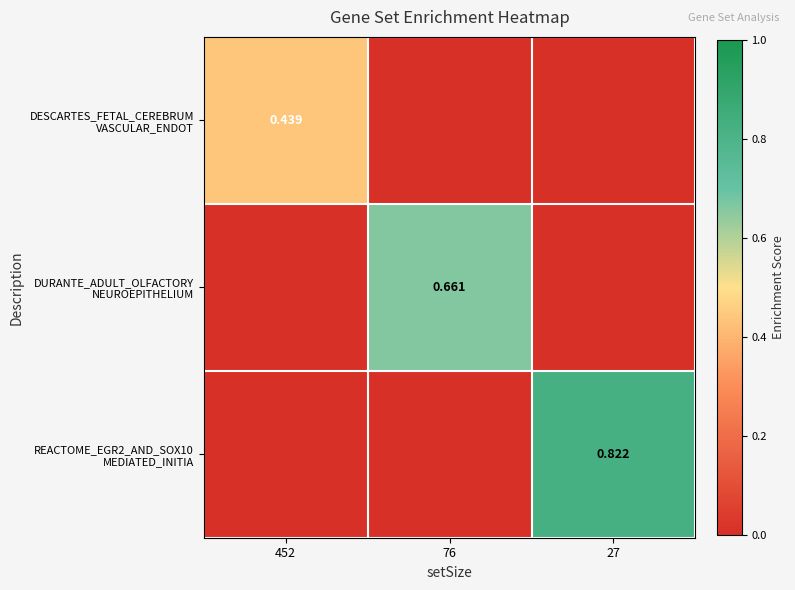

Which series has the largest total across all categories?

REACTOME_EGR2_AND_SOX10 MEDIATED_INITIA